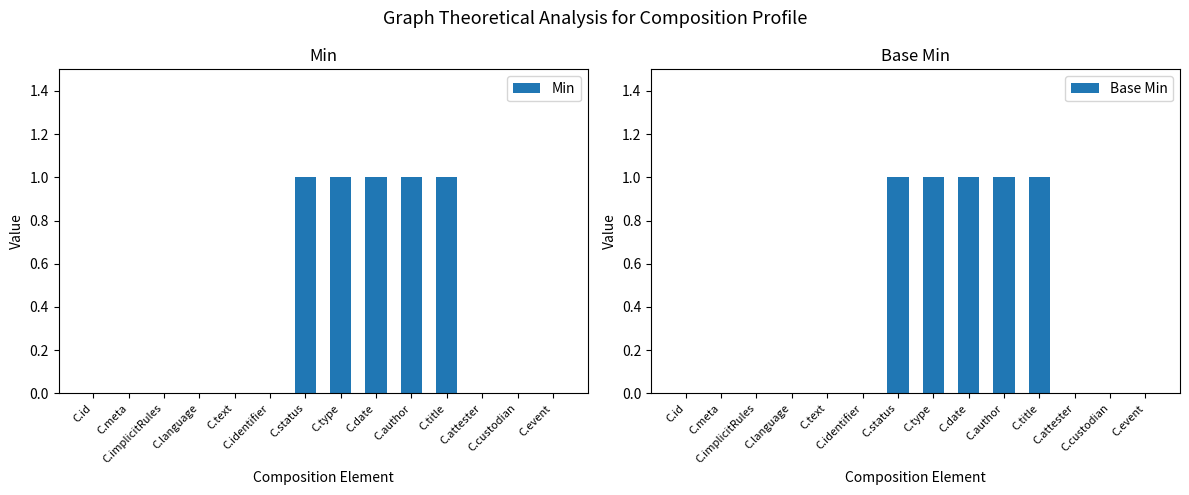

Reading right to left, extract all data points from this chart.

Min: C.event=0	C.custodian=0	C.attester=0	C.title=1	C.author=1	C.date=1	C.type=1	C.status=1	C.identifier=0	C.text=0	C.language=0	C.implicitRules=0	C.meta=0	C.id=0
Base Min: C.event=0	C.custodian=0	C.attester=0	C.title=1	C.author=1	C.date=1	C.type=1	C.status=1	C.identifier=0	C.text=0	C.language=0	C.implicitRules=0	C.meta=0	C.id=0